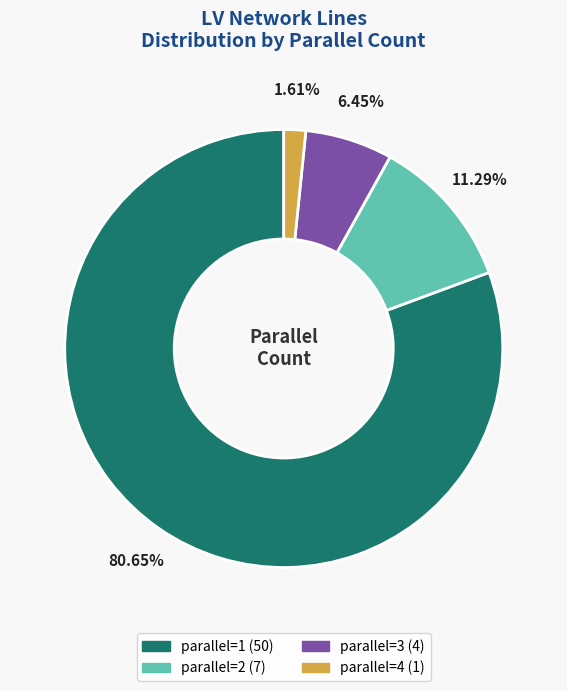

What is the smallest slice in the pie chart?

parallel=4